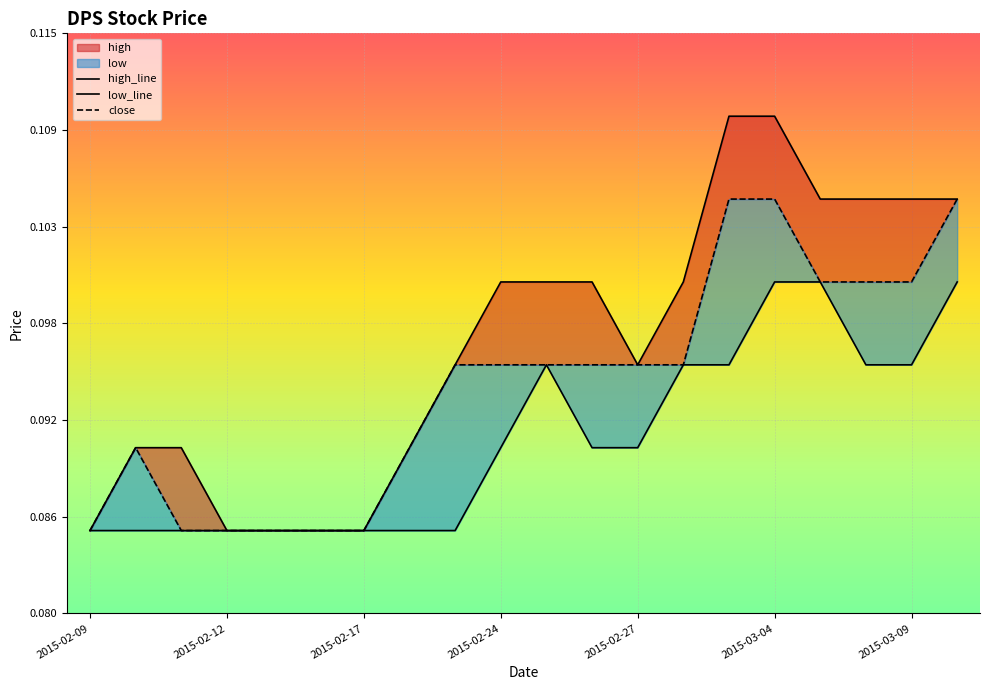

True or false: close has a value of 0.1 at 2015-02-11.

False